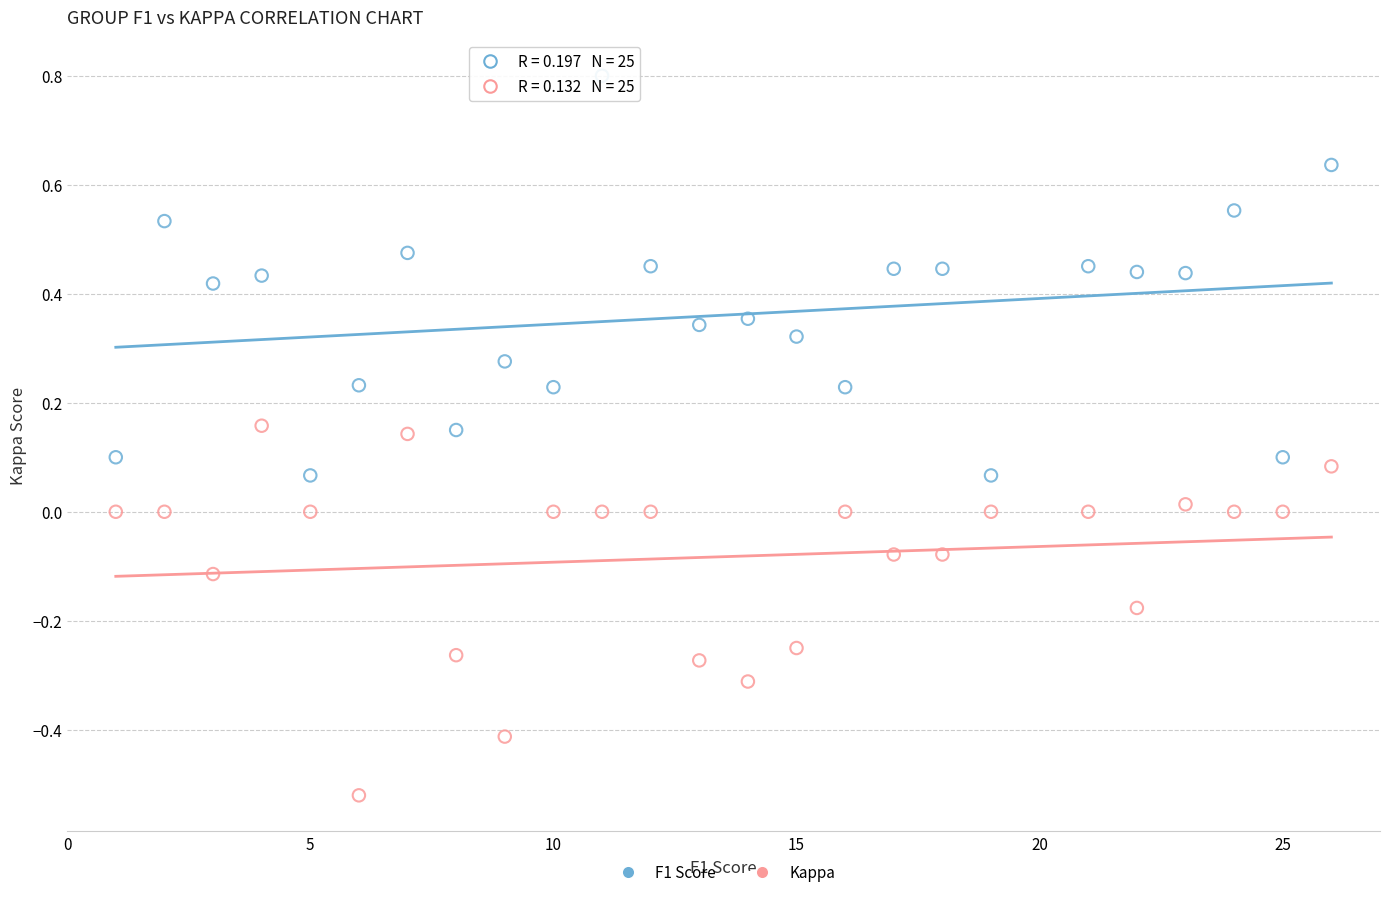

Across all data points, what is the range of Y values (max minus min)?

1.3